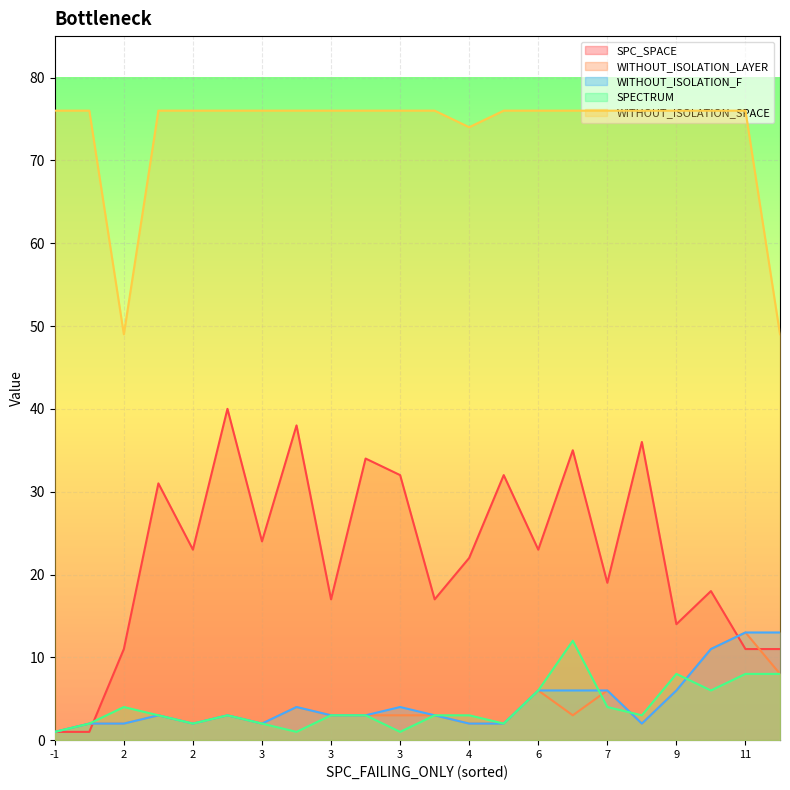

What is the minimum value shown in the chart?

1